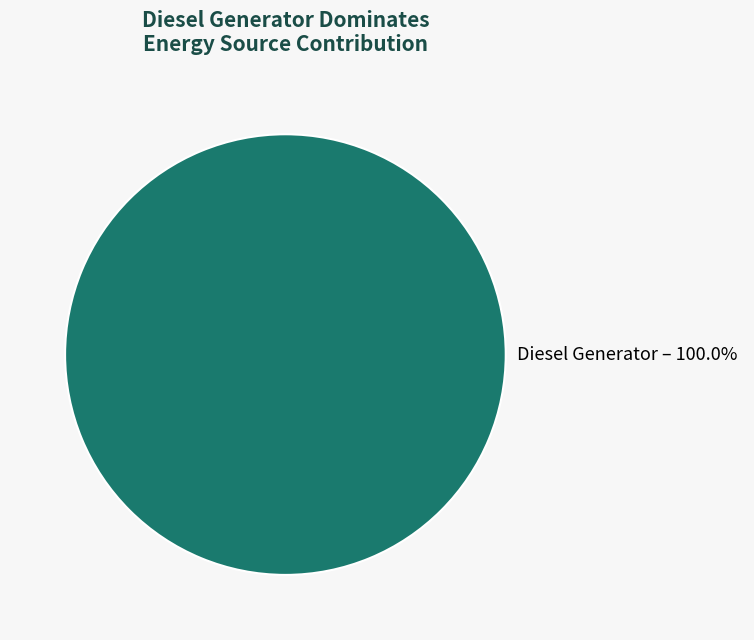

Is there any slice that represents more than half of the pie?

Yes